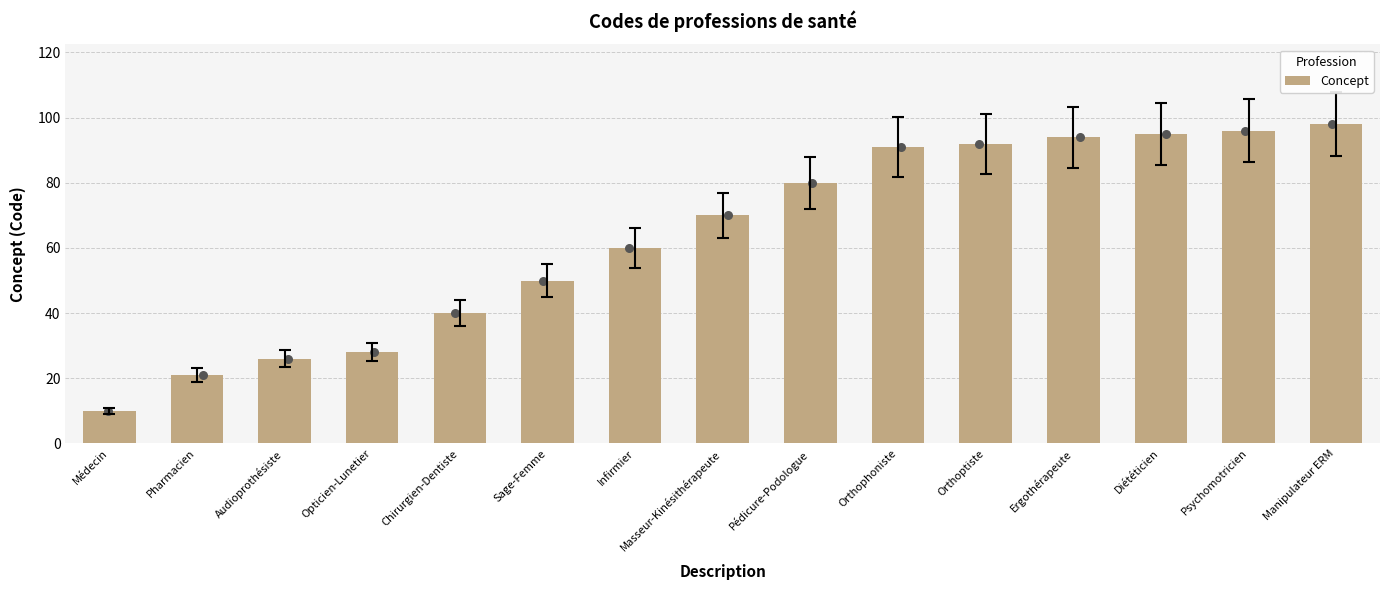

Between Infirmier and Masseur-Kinésithérapeute, which is larger?

Masseur-Kinésithérapeute